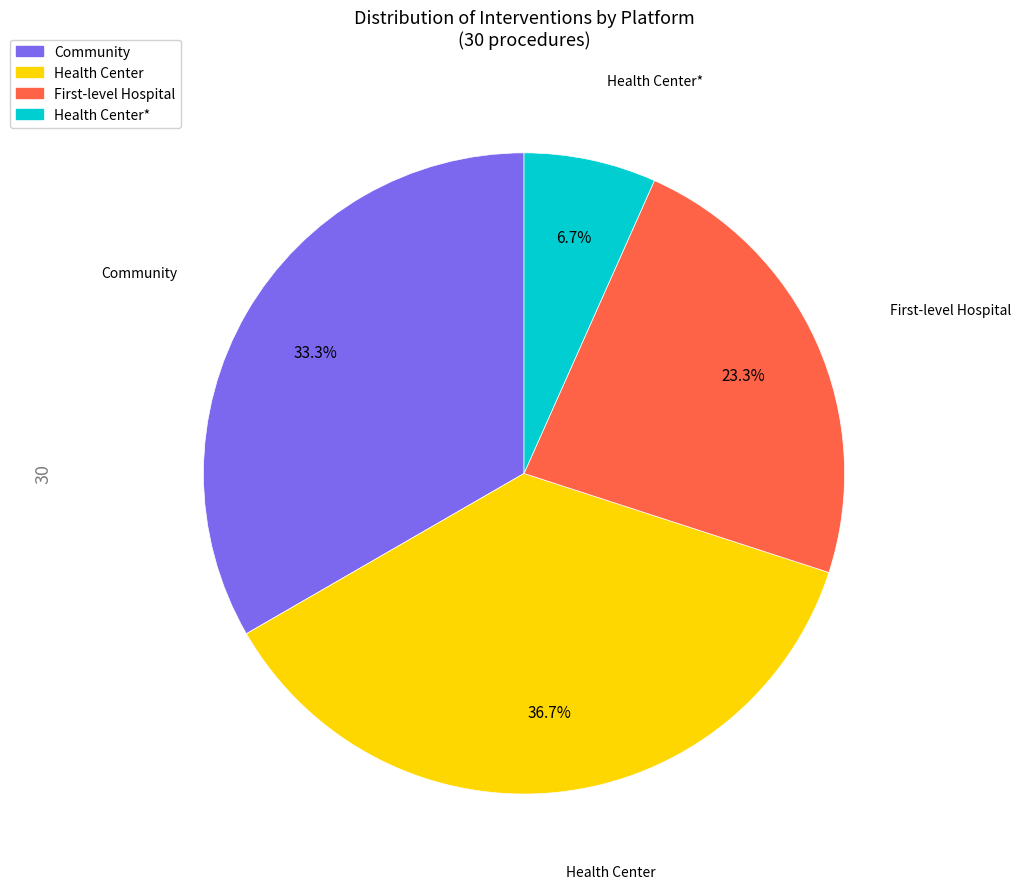

Is there a majority slice in this chart?

No